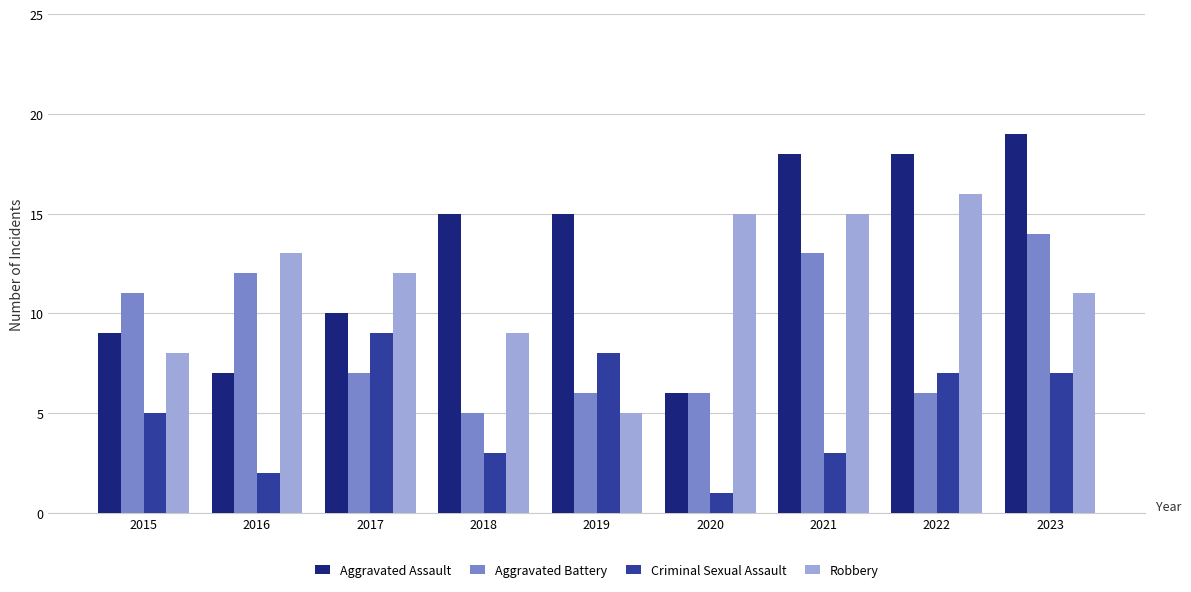

Rank the series by their maximum value, from highest to lowest.

Aggravated Assault, Robbery, Aggravated Battery, Criminal Sexual Assault